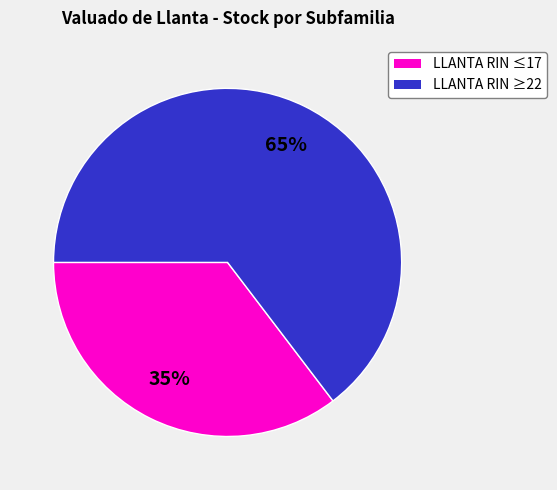

Between LLANTA RIN ≥22 and LLANTA RIN ≤17, which is larger?

LLANTA RIN ≥22